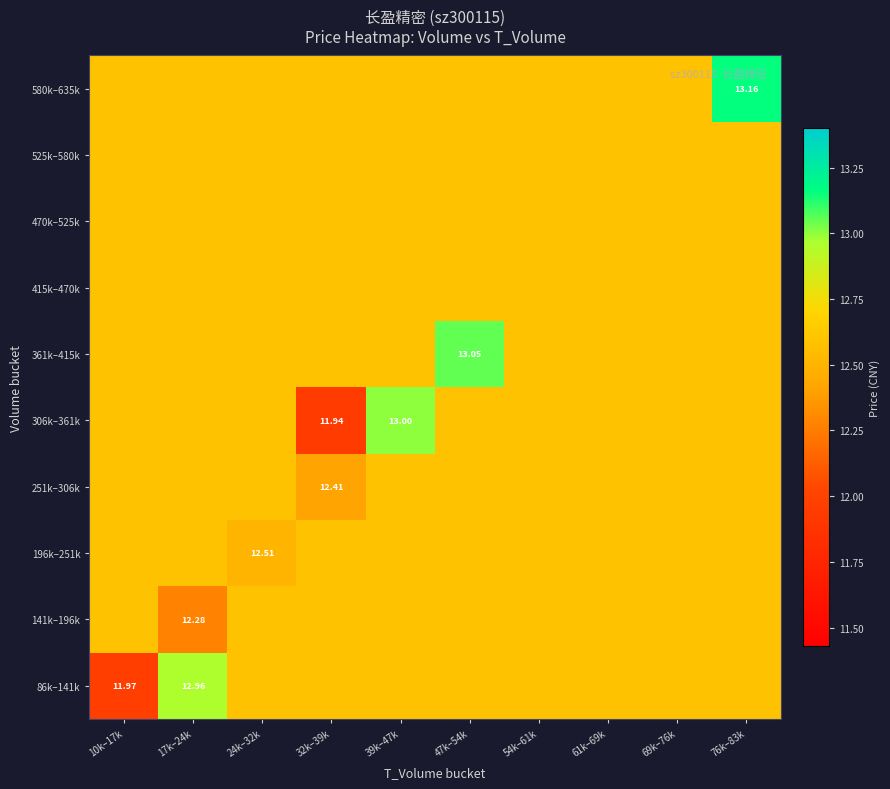

At which category is the sum across all series the highest?

76k–83k